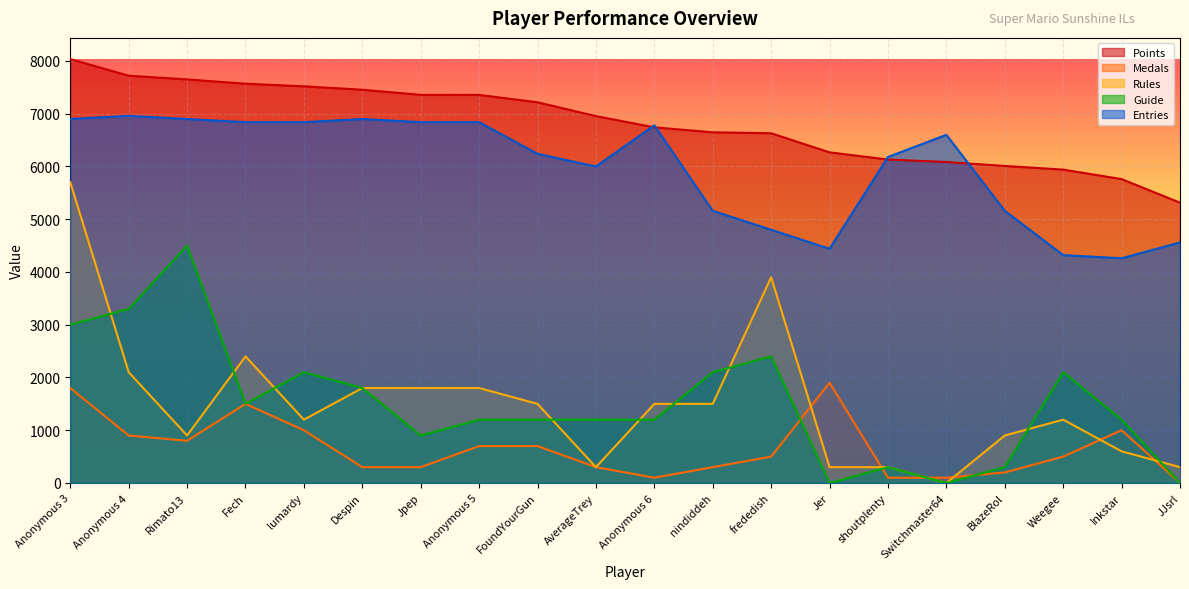

What is the difference between the second highest and minimum values in the Entries series?

2640